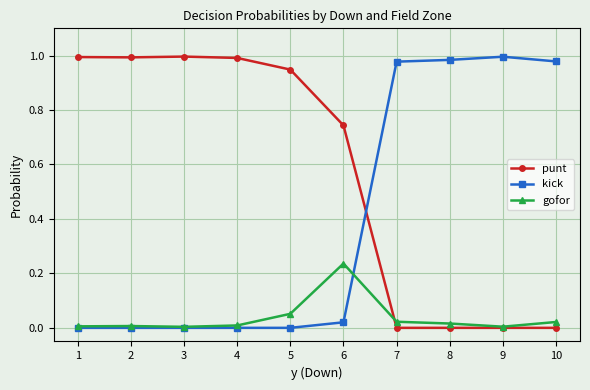

Rank the series at 5 from lowest to highest value.

kick, gofor, punt